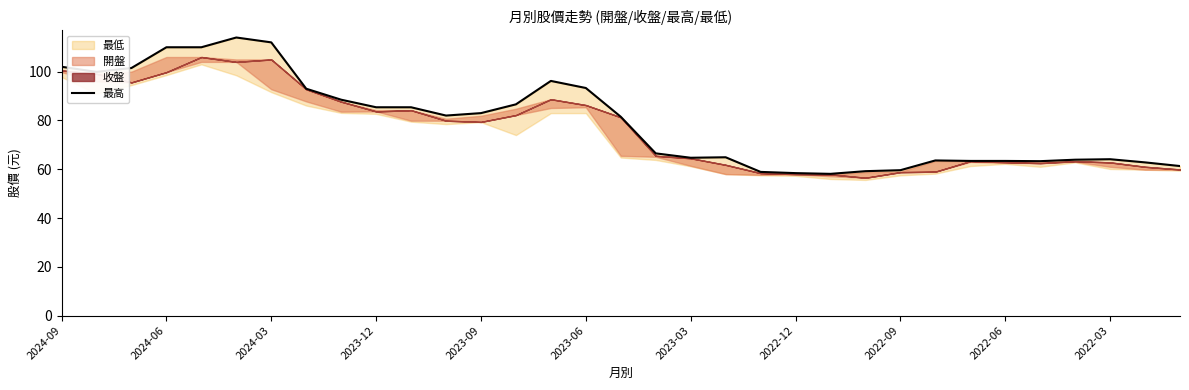

What is the minimum value shown in the chart?

58.1